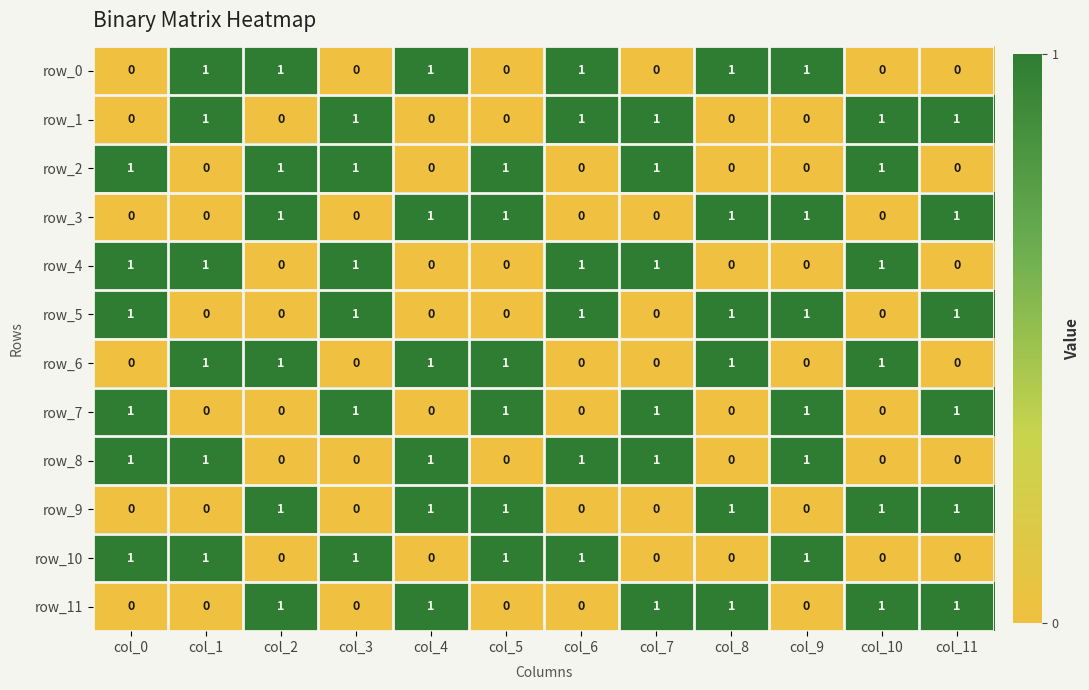

At how many categories does at least one series exceed 0?

12